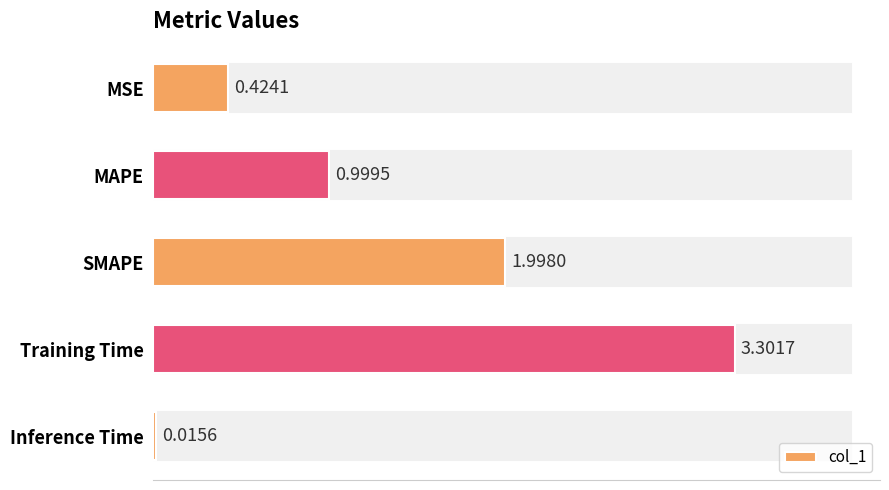

Rank the categories by value from highest to lowest.

Training Time, SMAPE, MAPE, MSE, Inference Time